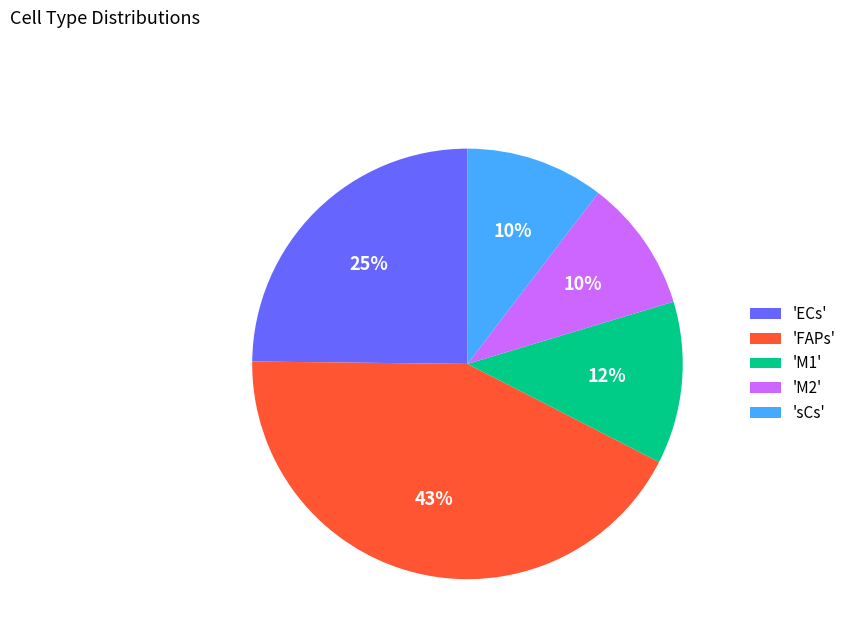

To the nearest percent, what percentage of the pie is 'ECs'?

25%